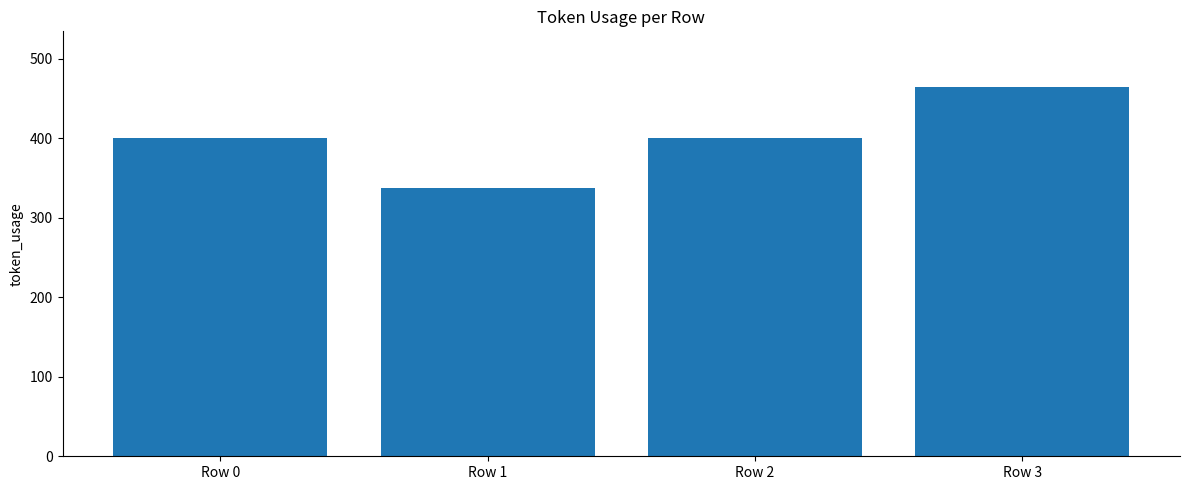

The value at Row 2 is 401. True or false?

True